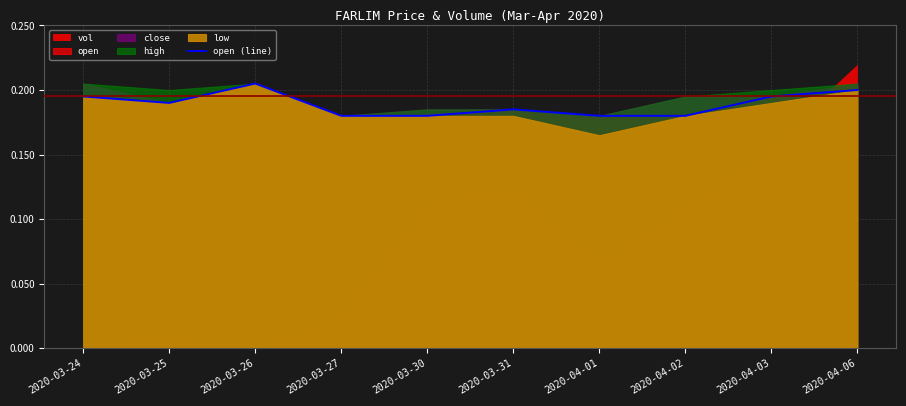

The chart shows a value of 0.1 at 2020-04-03. True or false?

False